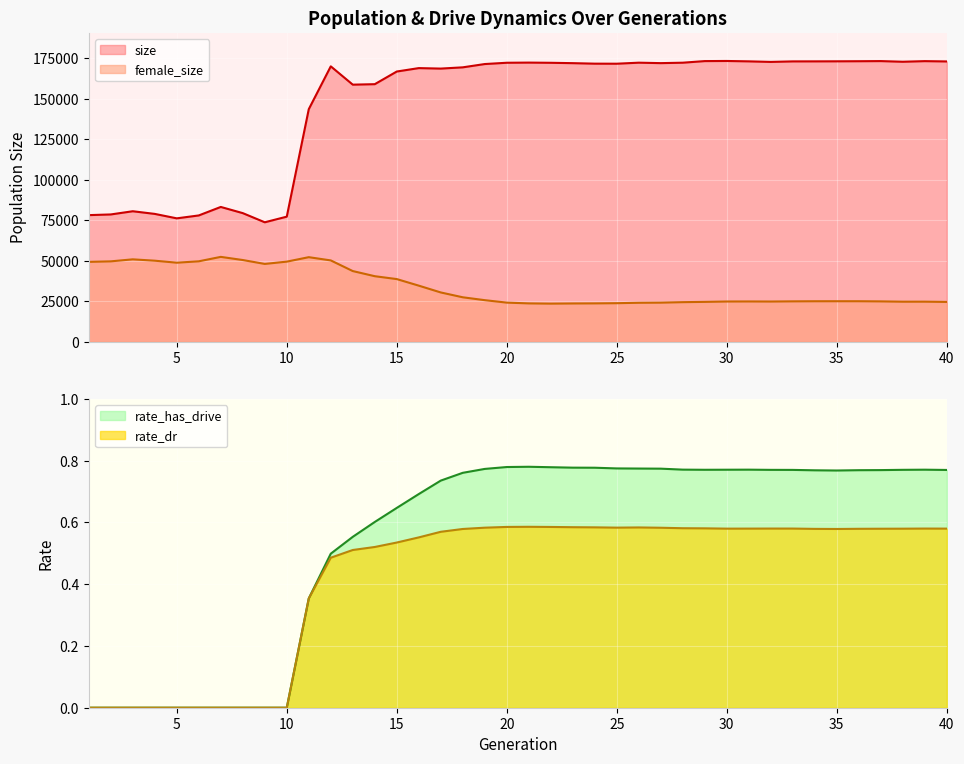

What is the difference between the highest and lowest values at 1?

78238.0